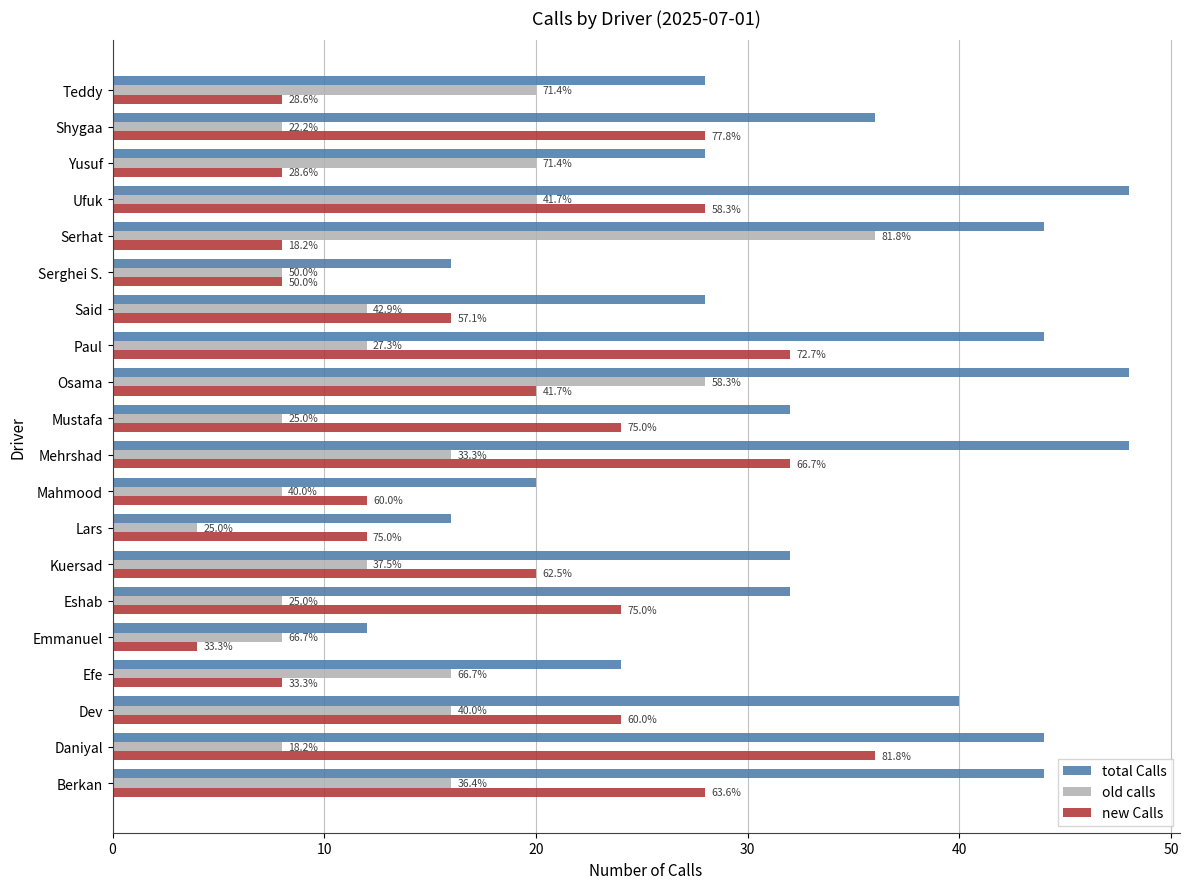

What are all the series names shown in the legend?

total Calls, old calls, new Calls